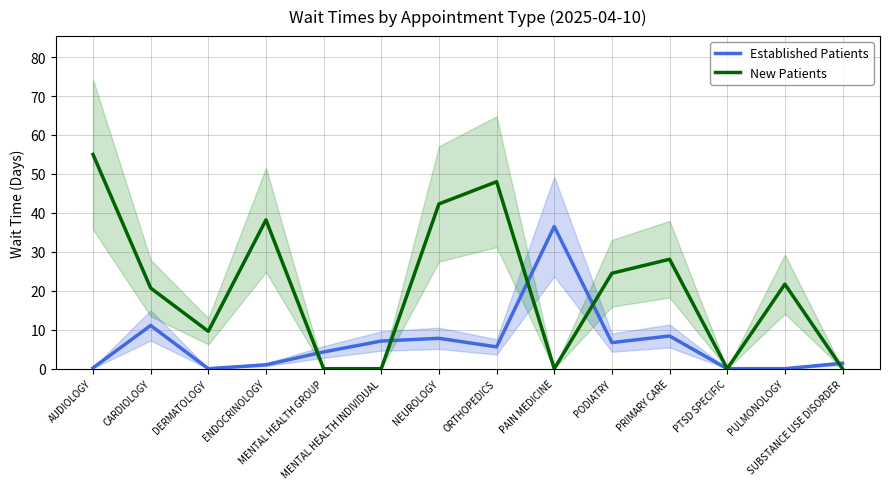

What is the sum of all New Patients values?

288.1